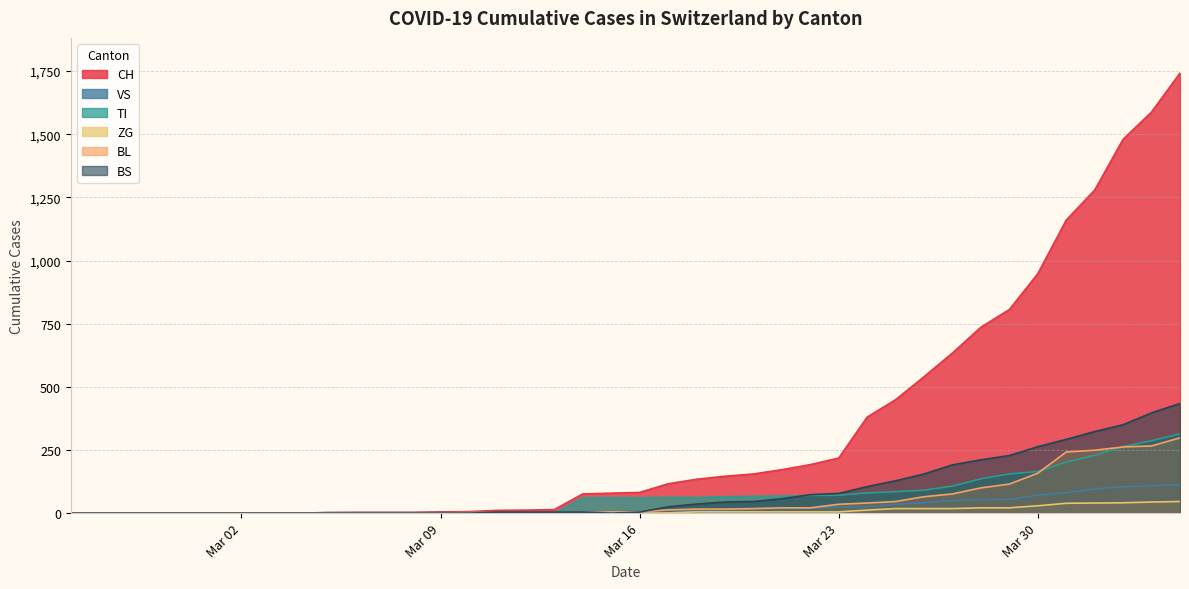

Which series has the widest spread of values?

CH